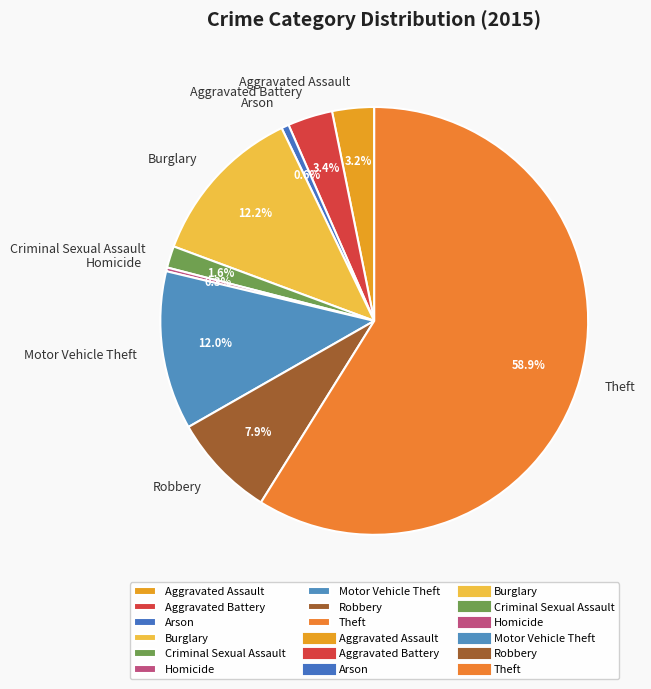

Is there any slice that represents more than half of the pie?

Yes